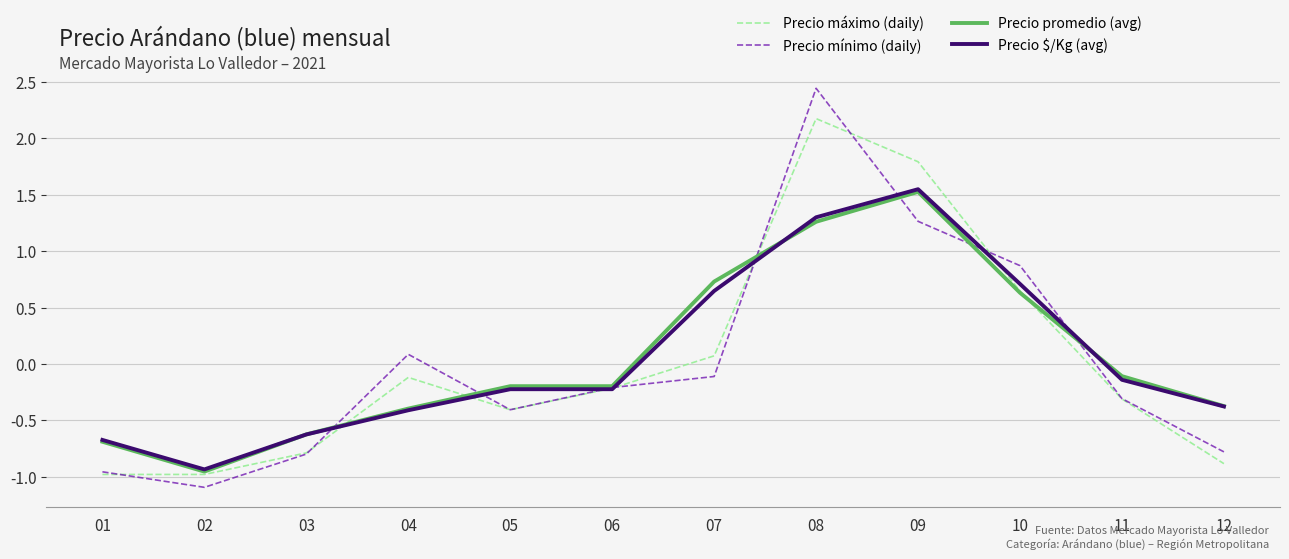

What is the lowest value of the Precio $/Kg (avg) series?

-0.9